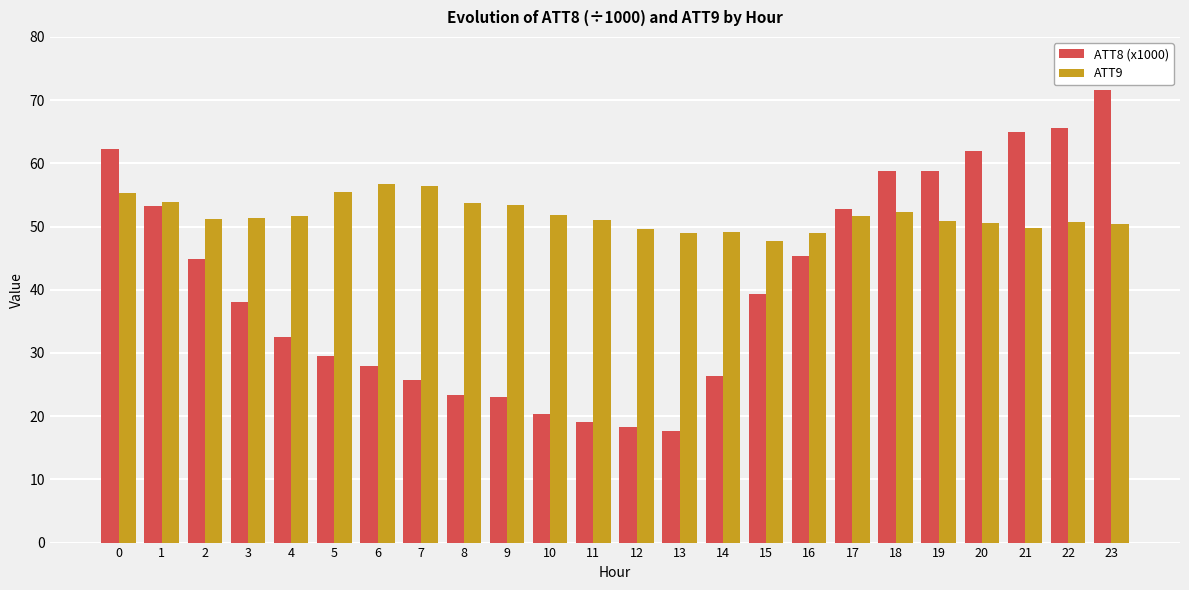

What is the maximum value for ATT8 (x1000)?

71.6